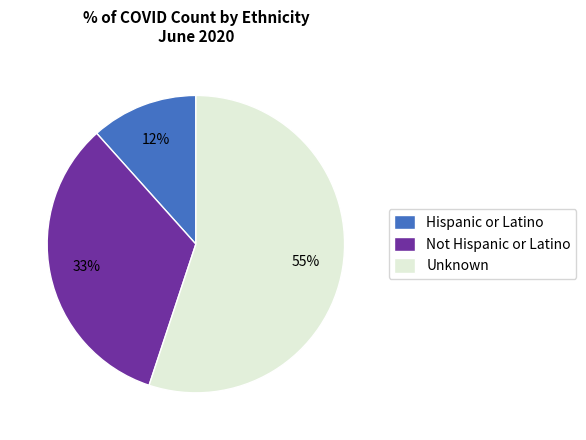

Which has a higher value, Hispanic or Latino or Unknown?

Unknown